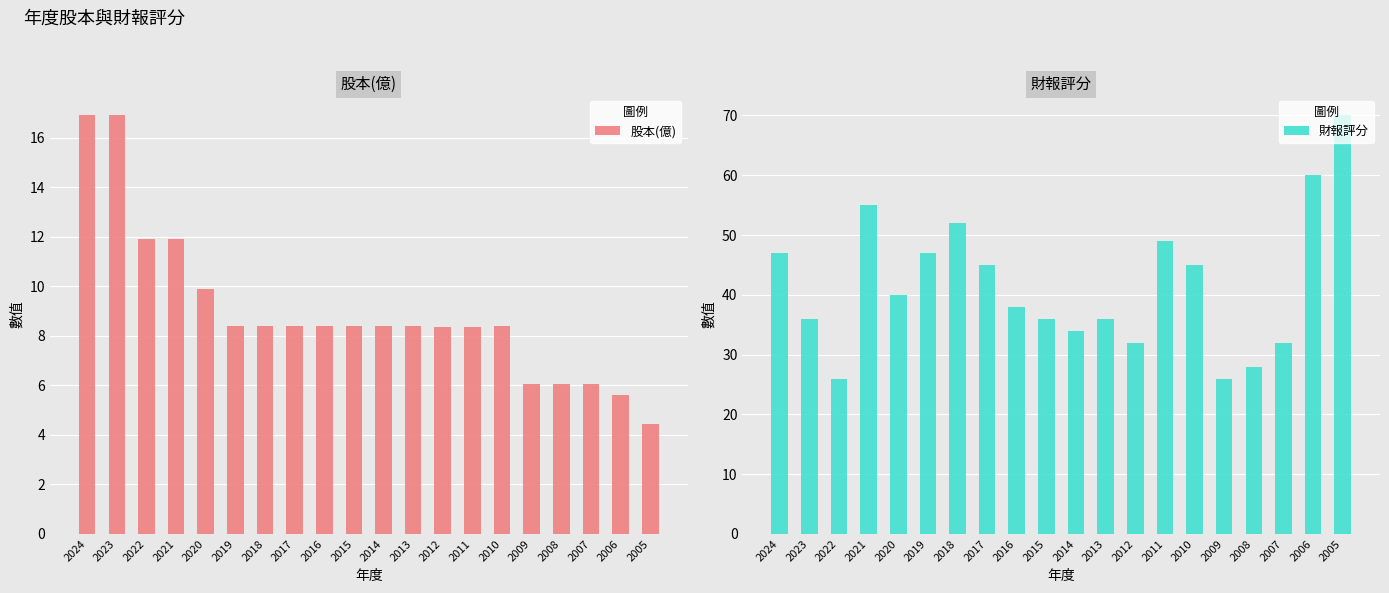

Rank the series at 2012 from highest to lowest value.

財報評分, 股本(億)